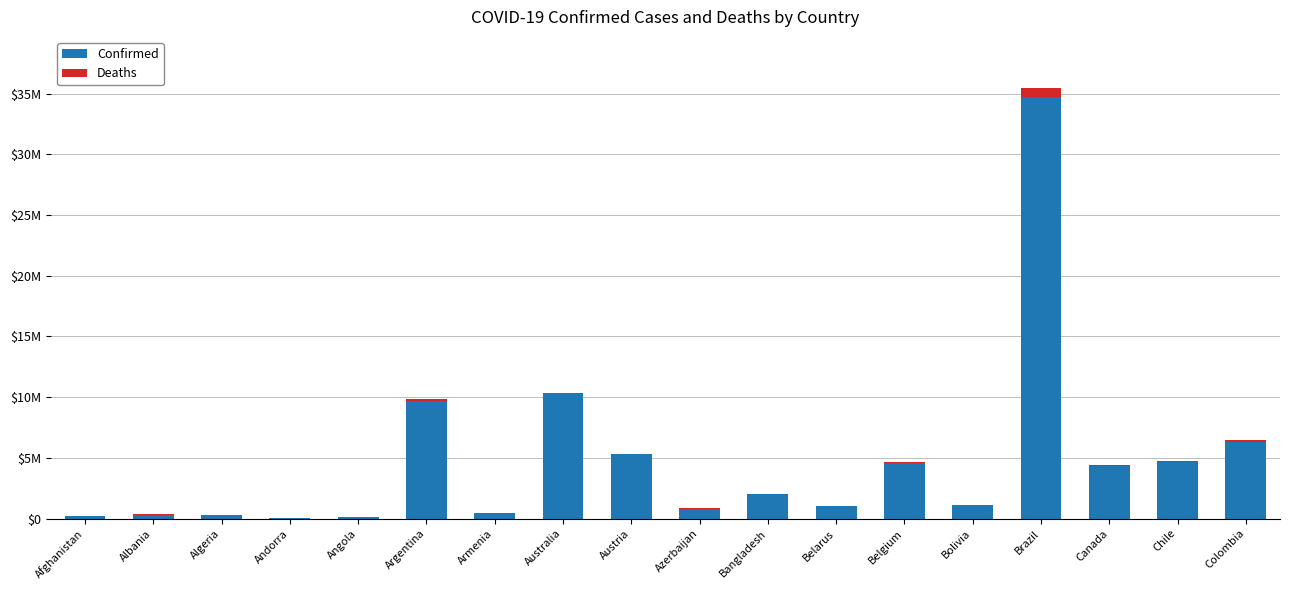

Which has a higher value, Algeria or Angola?

Algeria